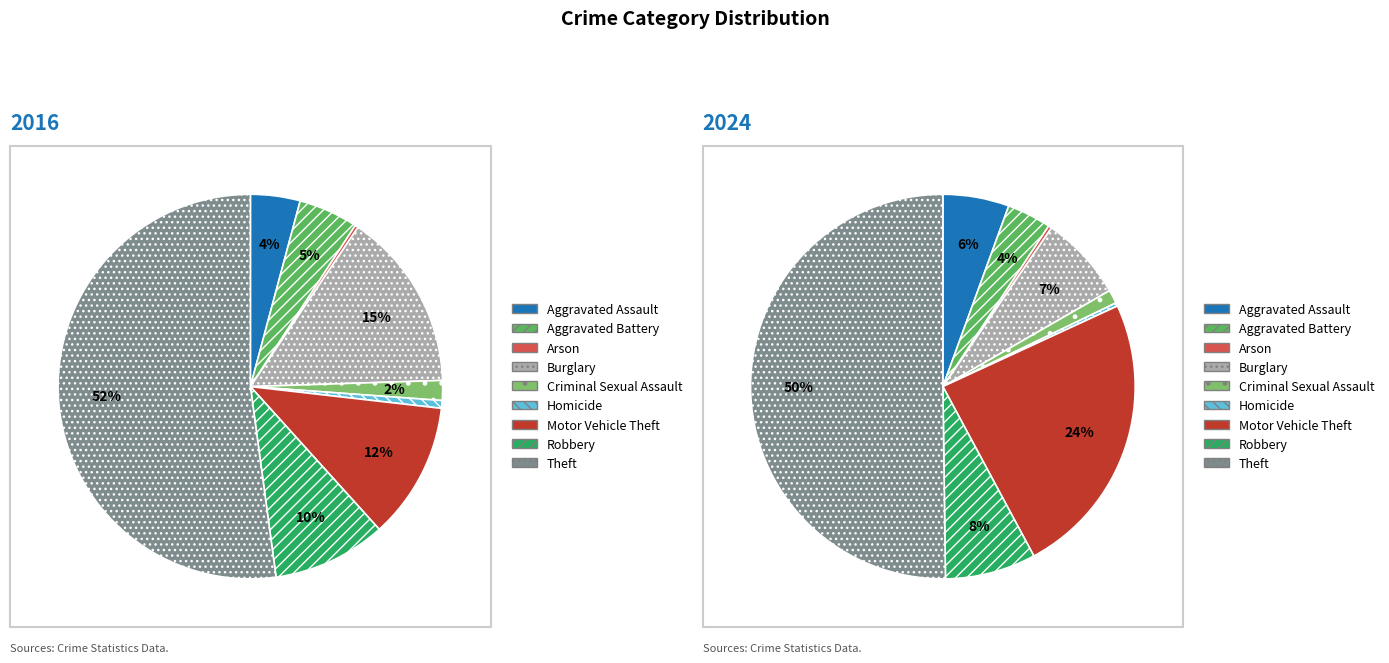

The 7 slice represents 1% of the pie. True or false?

False